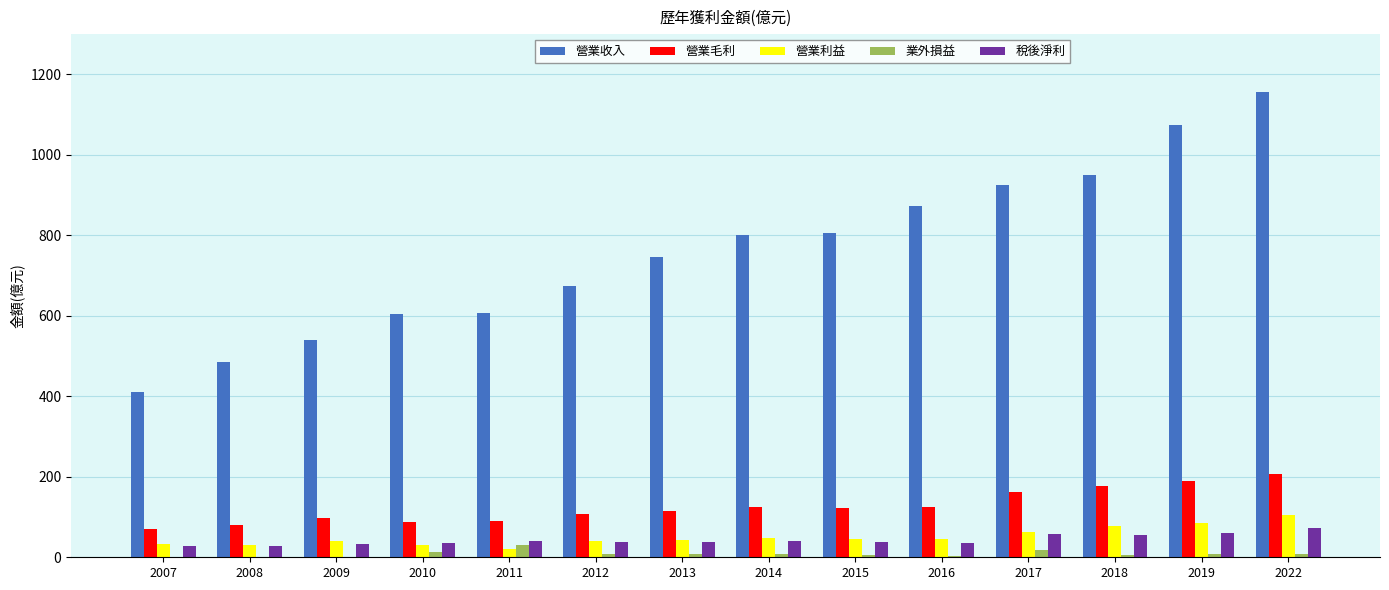

Which series changed the most between 2013 and 2017?

營業收入